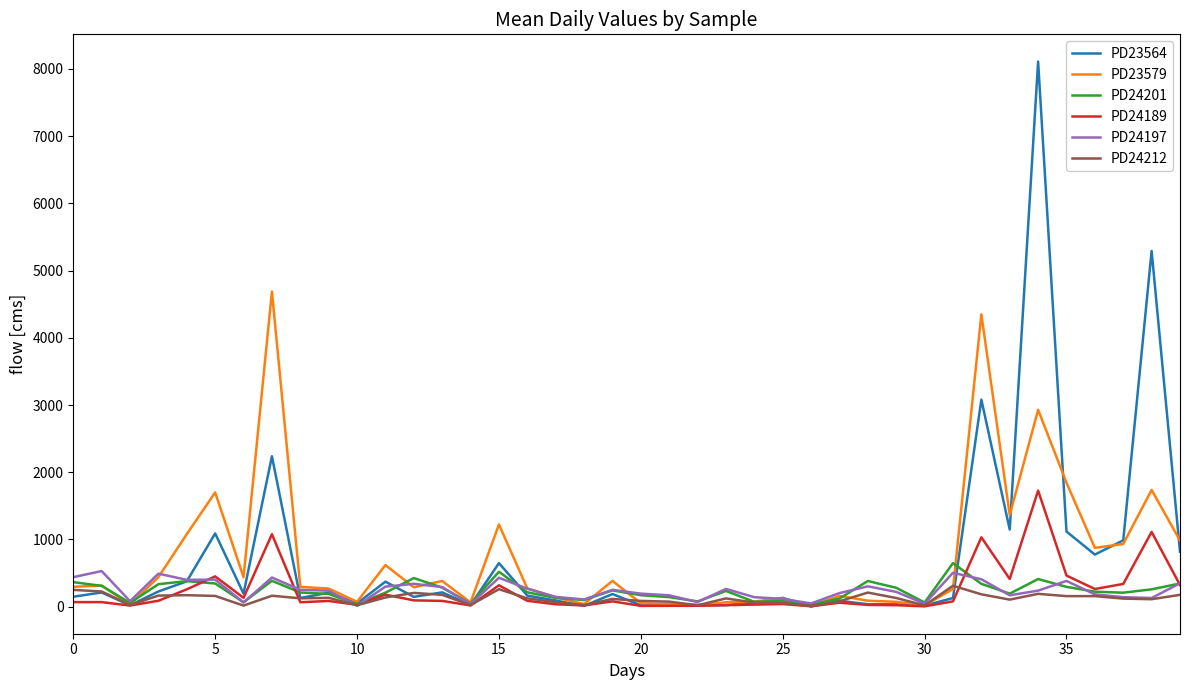

Which series has the largest range (max minus min)?

PD23564